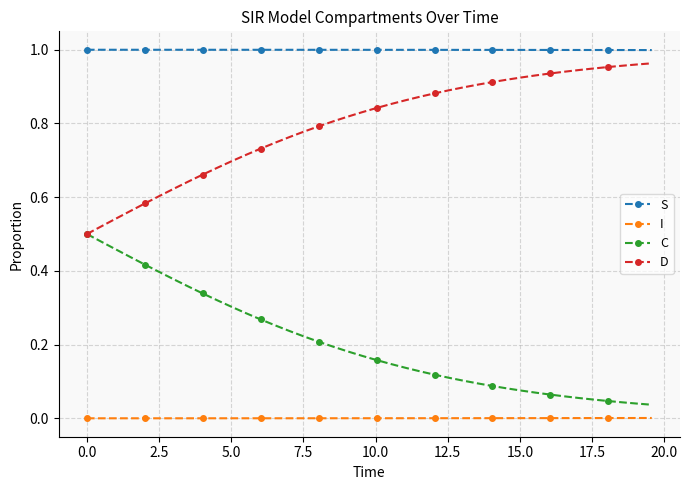

Which series has the largest total across all categories?

S